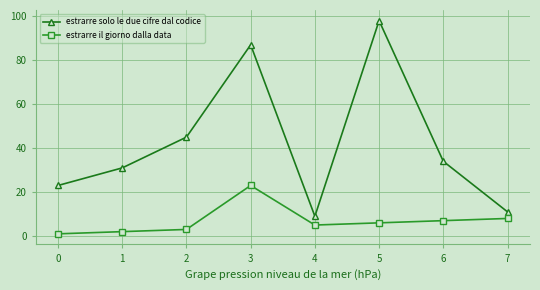

Where does the estrarre il giorno dalla data series first go above 6?

3